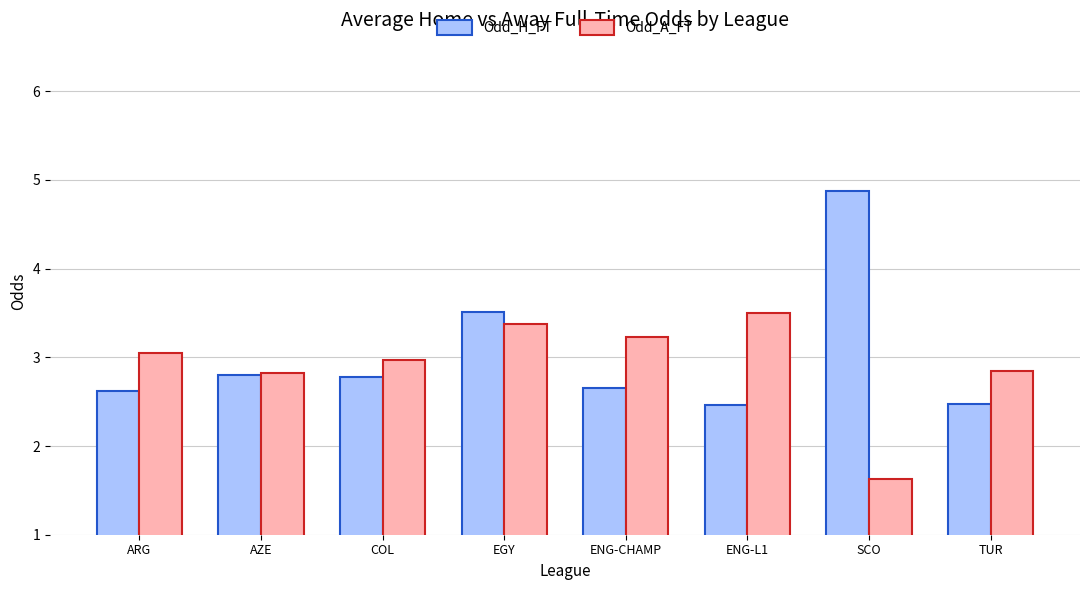

What is the difference between the second highest and minimum values in the Odd_A_FT series?

1.7